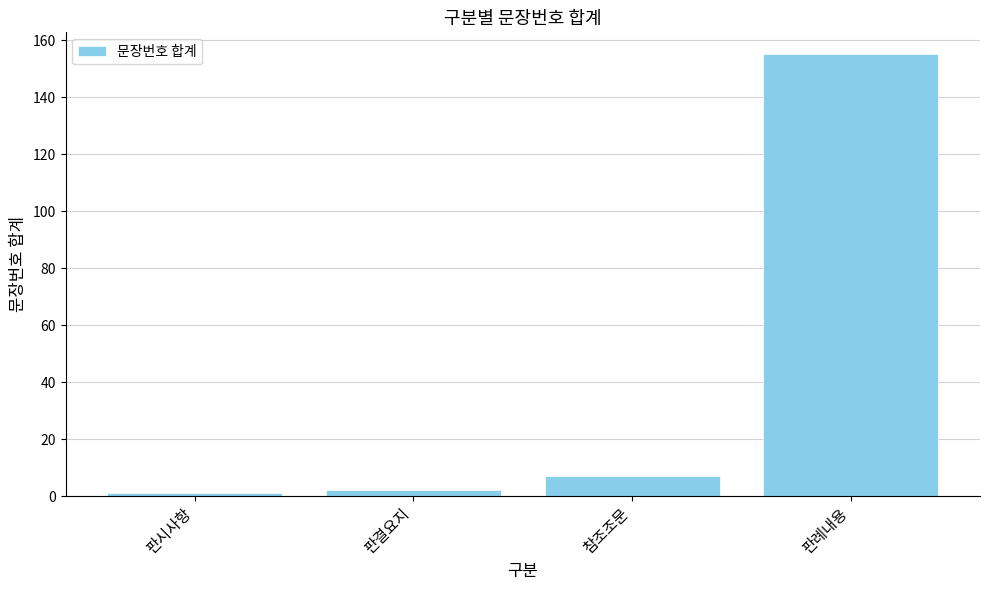

What is the greatest value displayed?

155